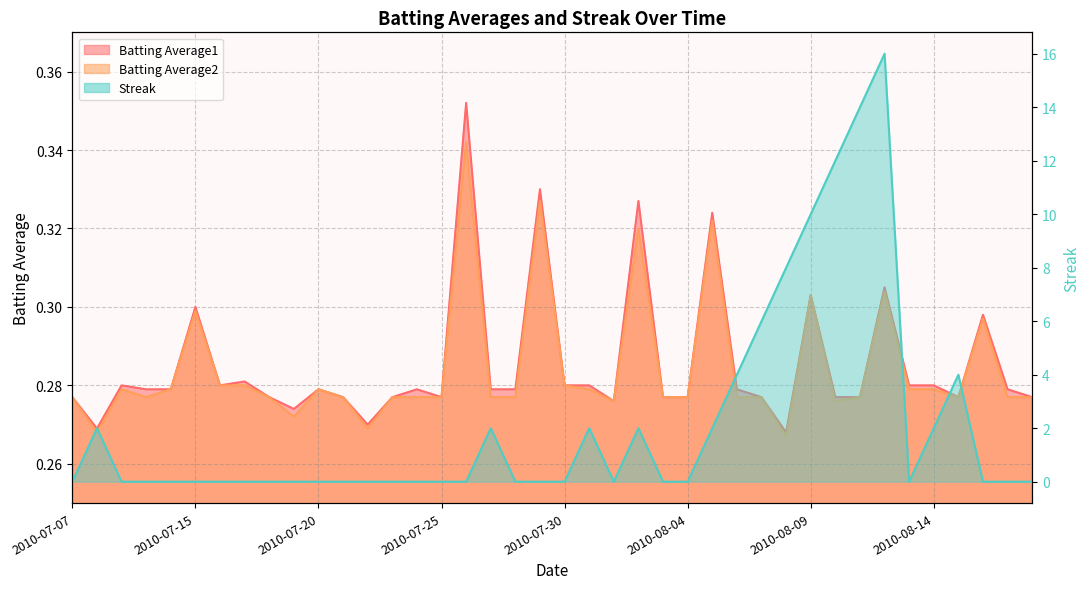

The value of Streak at 2010-08-09 is 14.1. True or false?

False